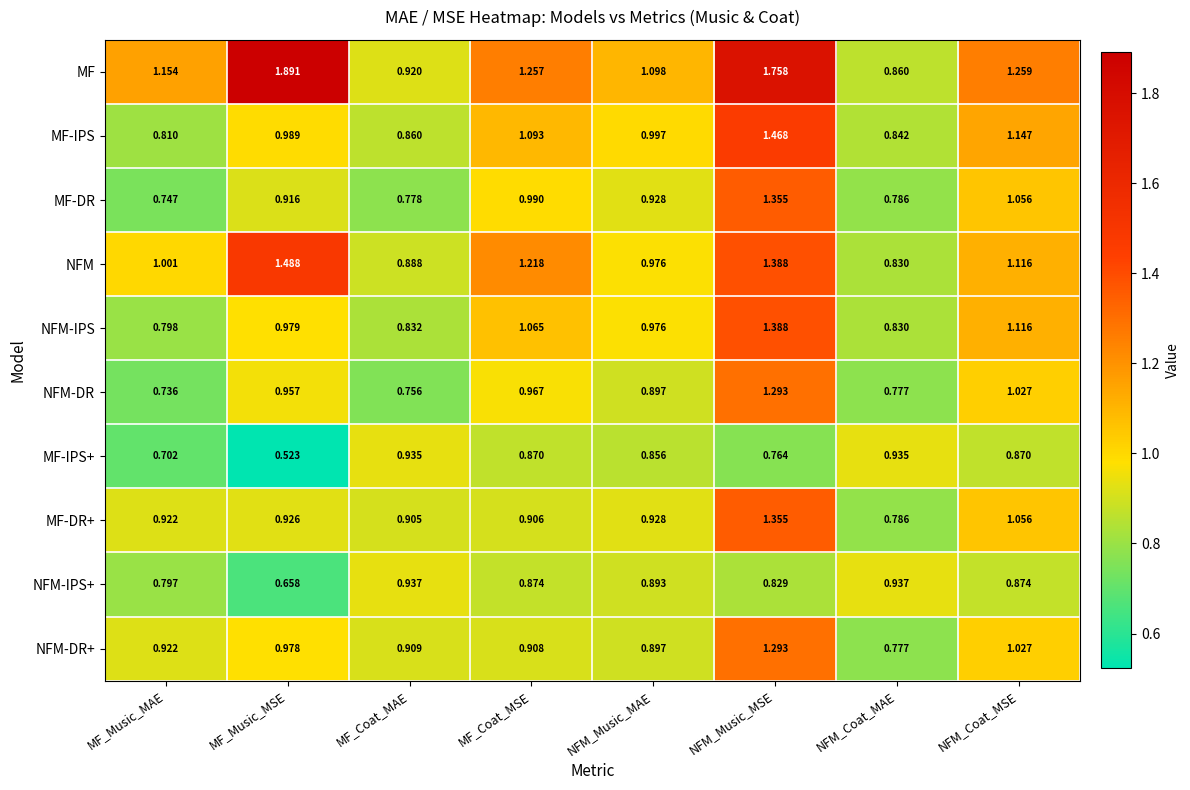

Which series has the largest range (max minus min)?

MF